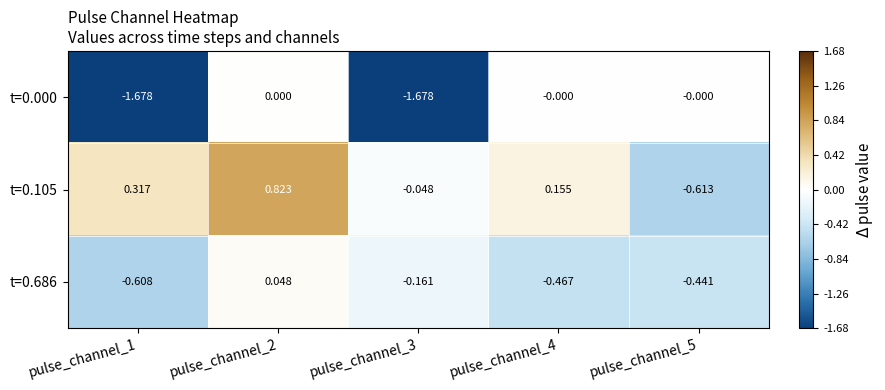

Is the value of t=0.000 at pulse_channel_5 greater than the value of t=0.686 at pulse_channel_5?

Yes